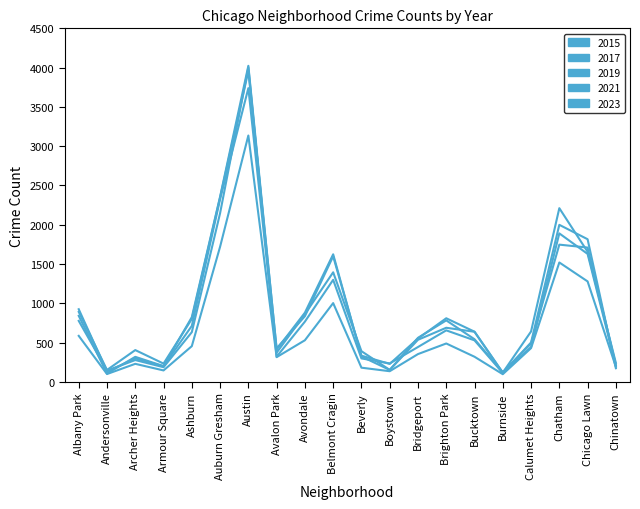

Does the chart display data point markers on the line(s)?

No